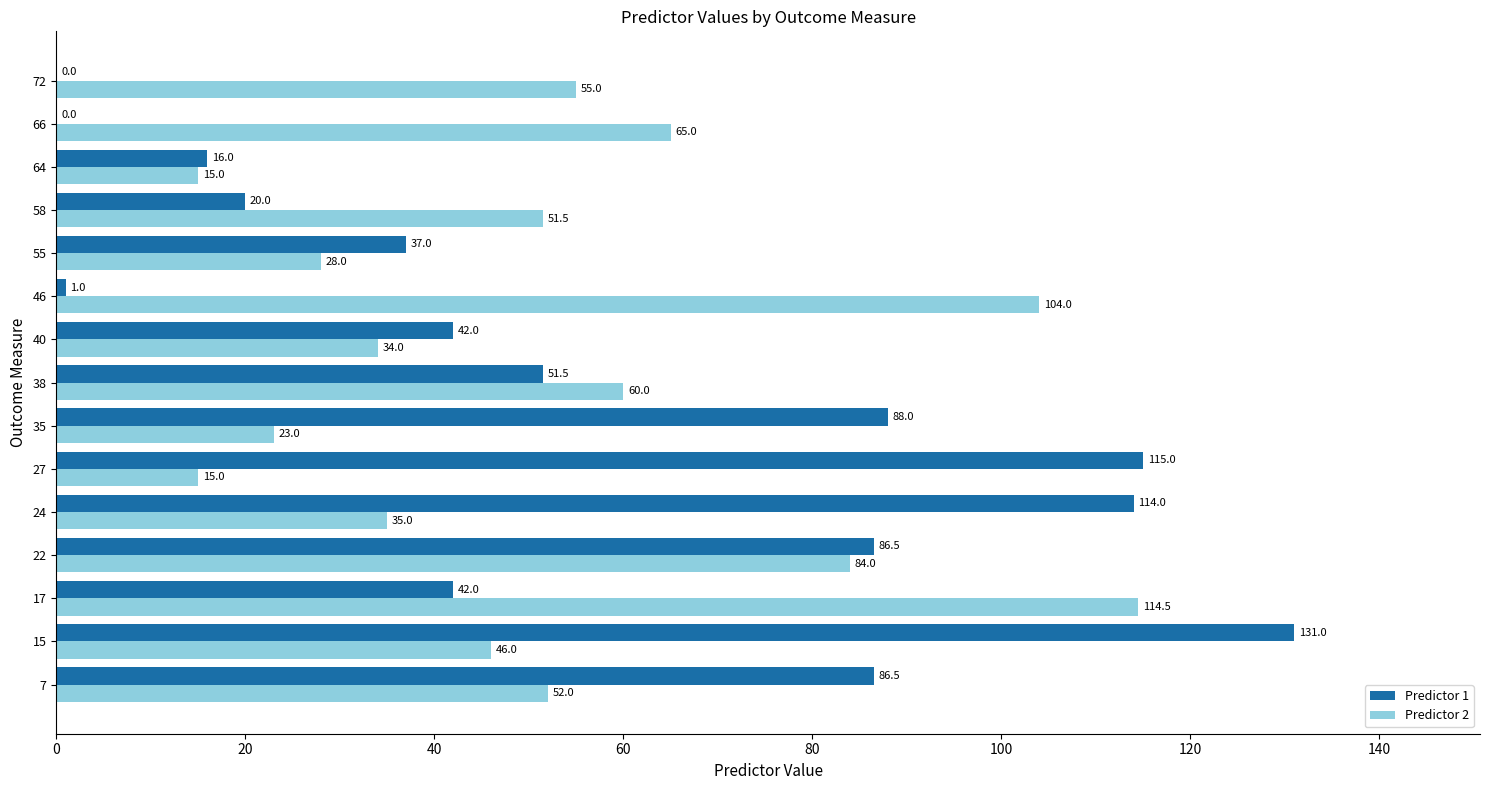

Read the Predictor 1 value at 40.

42.0